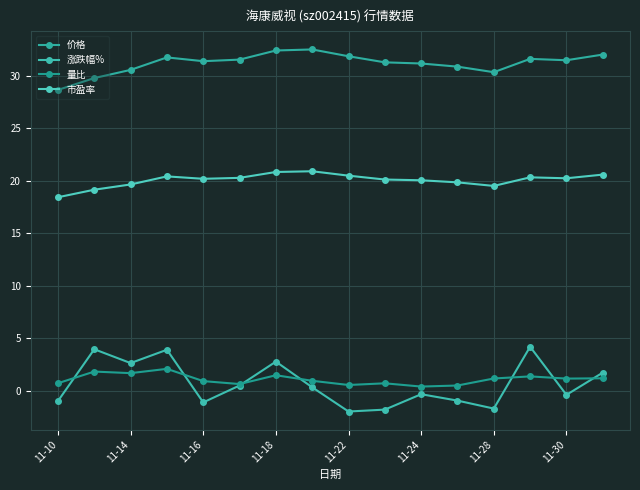

Reading left to right, what are all the values shown in this chart?

价格: 28.7	29.8	30.6	31.8	31.4	31.6	32.4	32.5	31.9	31.3	31.2	30.9	30.4	31.6	31.5	32.0
涨跌幅%: -1.0	3.9	2.6	3.9	-1.1	0.5	2.8	0.3	-2.0	-1.8	-0.3	-1.0	-1.7	4.2	-0.4	1.7
量比: 0.7	1.8	1.7	2.1	0.9	0.6	1.5	0.9	0.5	0.7	0.4	0.5	1.1	1.4	1.1	1.2
市盈率: 18.4	19.2	19.7	20.4	20.2	20.3	20.9	20.9	20.5	20.1	20.1	19.9	19.5	20.3	20.2	20.6